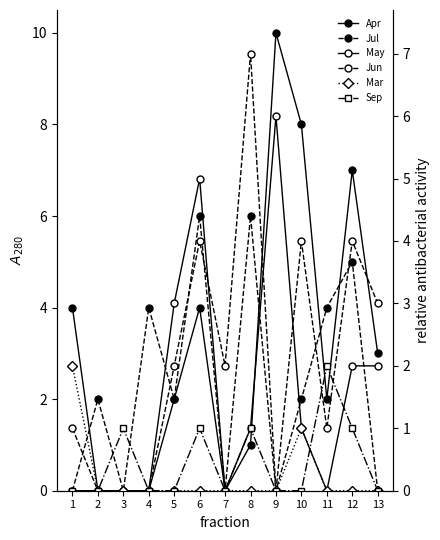

What is the difference between the second highest and minimum values in the Sep series?

1